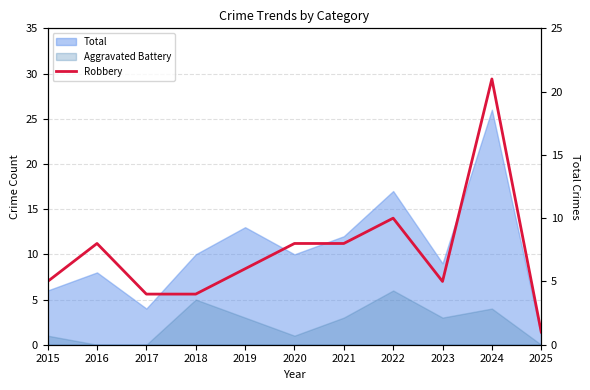

At which label does the data first exceed 6?

2016